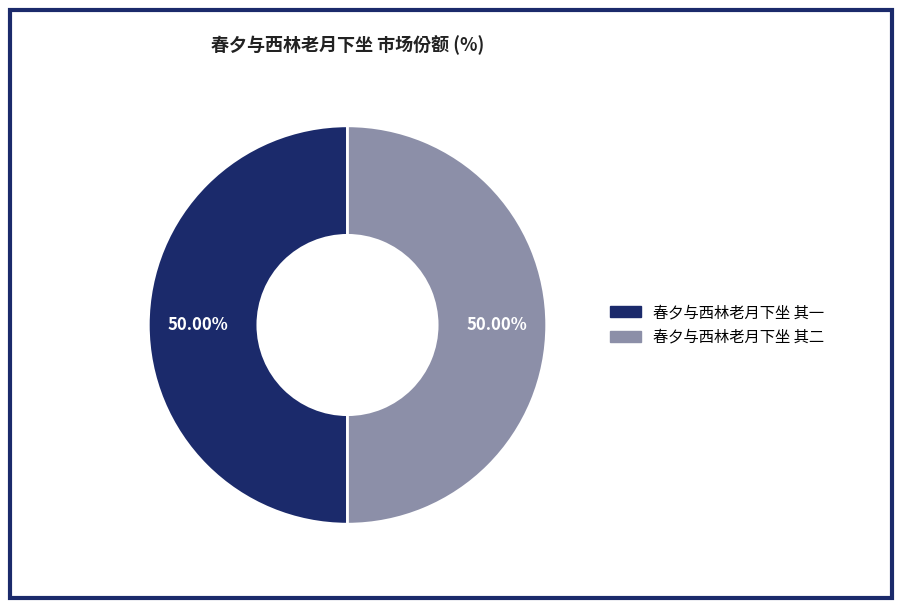

The 春夕与西林老月下坐 其二 slice represents 63% of the pie. True or false?

False